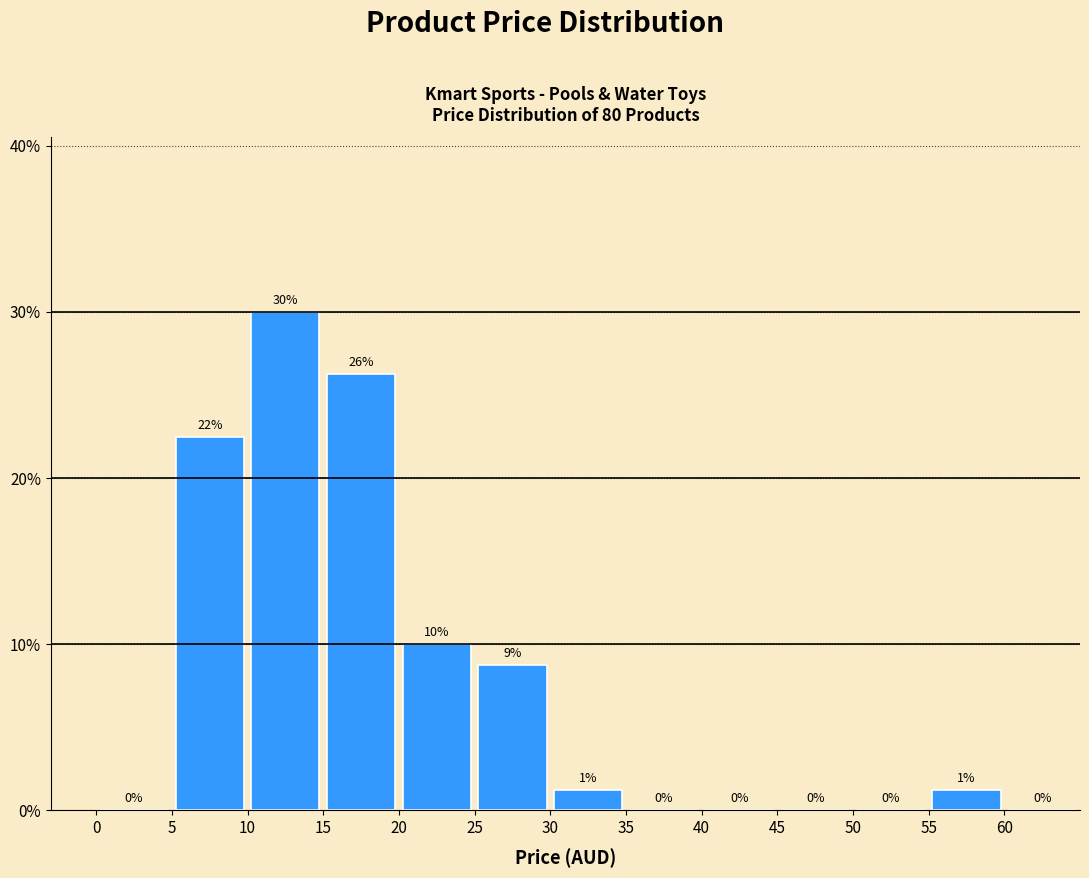

Which range on the x-axis has the tallest bar?

10 to 15